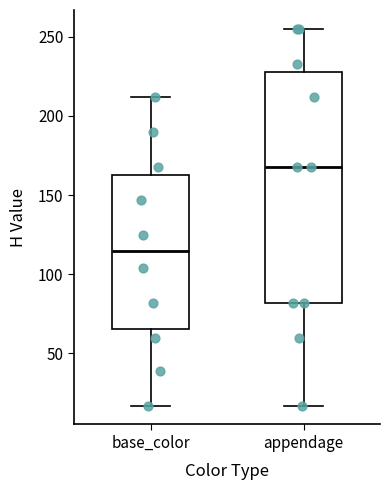

Reading left to right, transcribe this box plot: for each box, give where its median line is, the range the box spans, and where its two whiskers end, as read against the y-axis. The values are not printed on the chart, so give them approximately, as read against the axis.

base_color: median 115, box 65 to 165, whiskers 15 to 210
appendage: median 170, box 80 to 230, whiskers 15 to 255